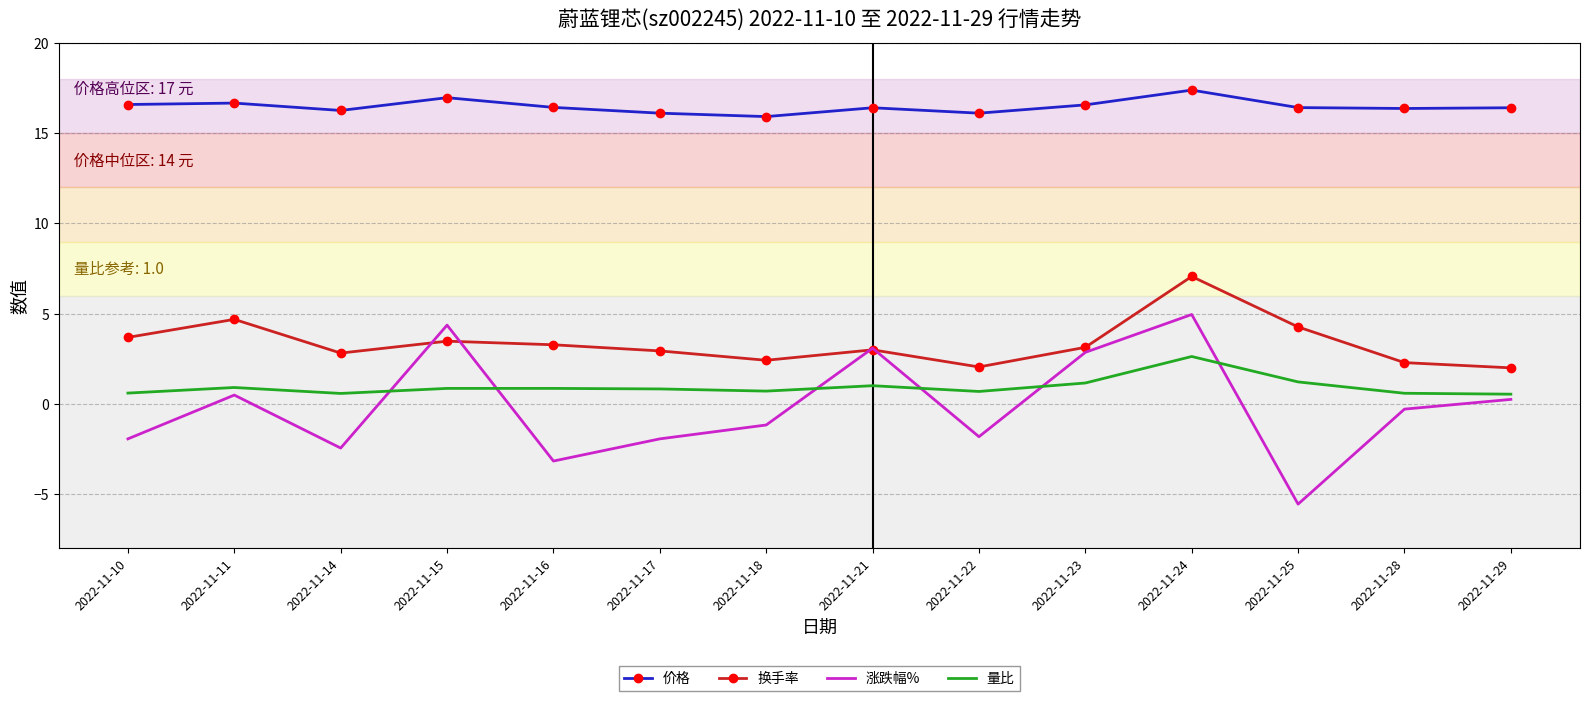

Which series has the widest spread of values?

涨跌幅%